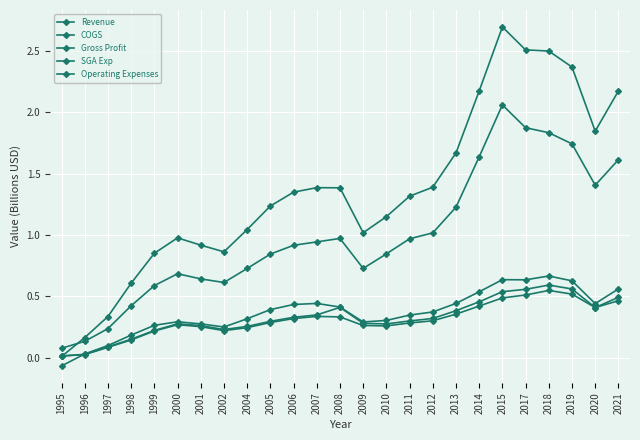

What is the average value of the SGA Exp series?

0.3